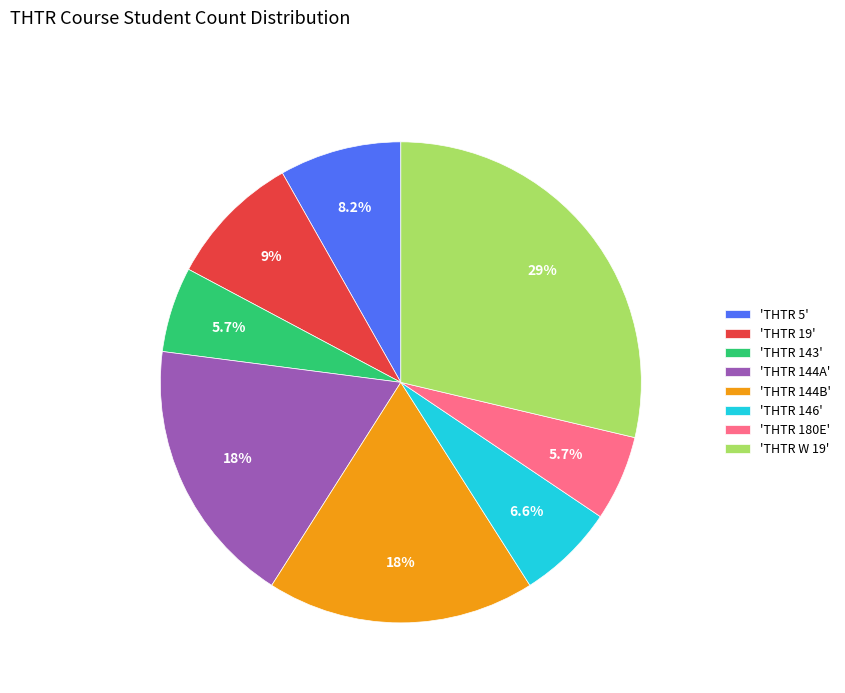

What percentage is NOT represented by 'THTR W 19'?

71.3%